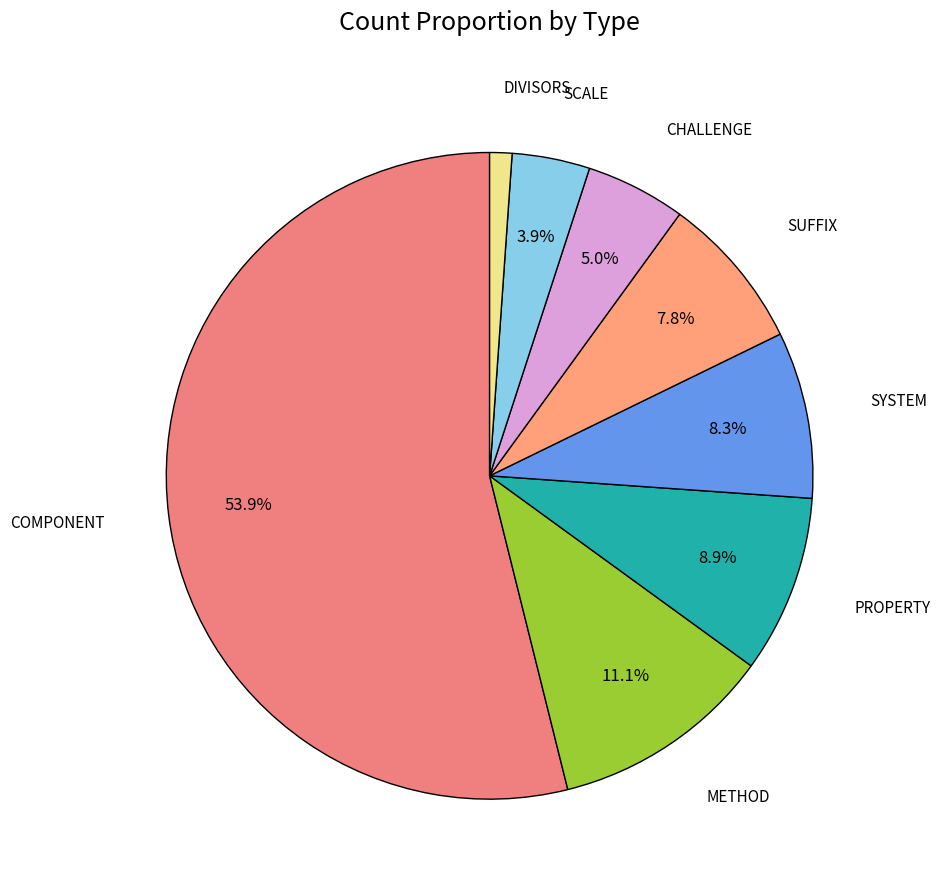

How much of the chart is everything except METHOD?

88.9%